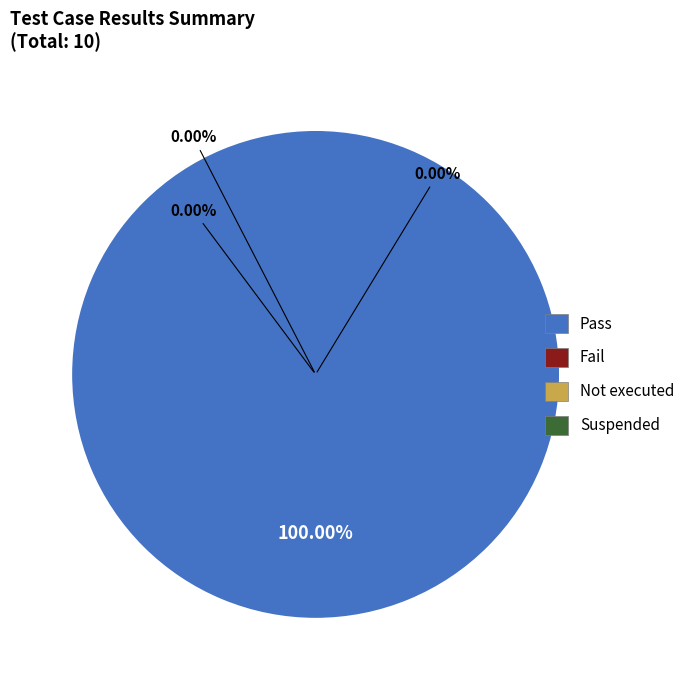

What is the largest slice in the pie chart?

Pass